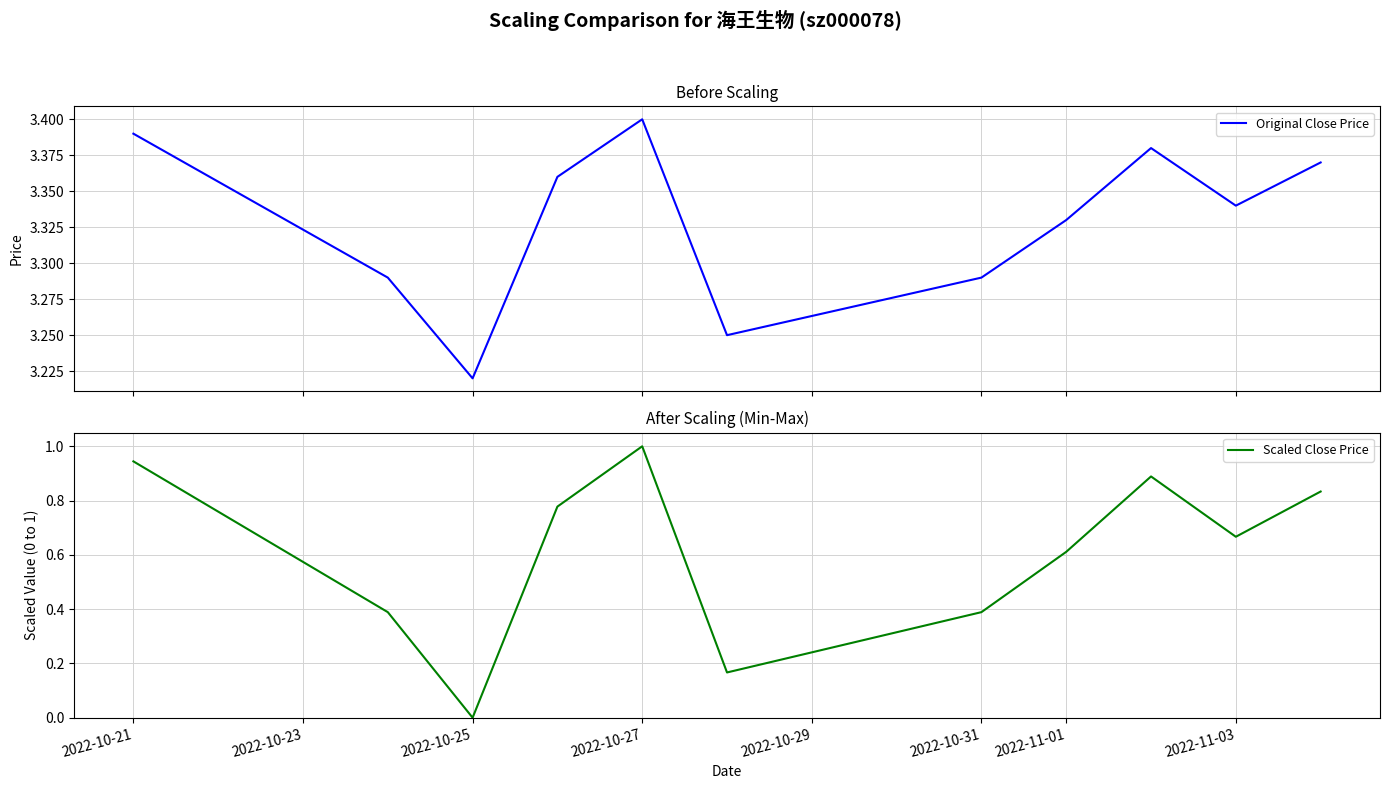

What is the label of the 11th point from the right?

2022-10-21